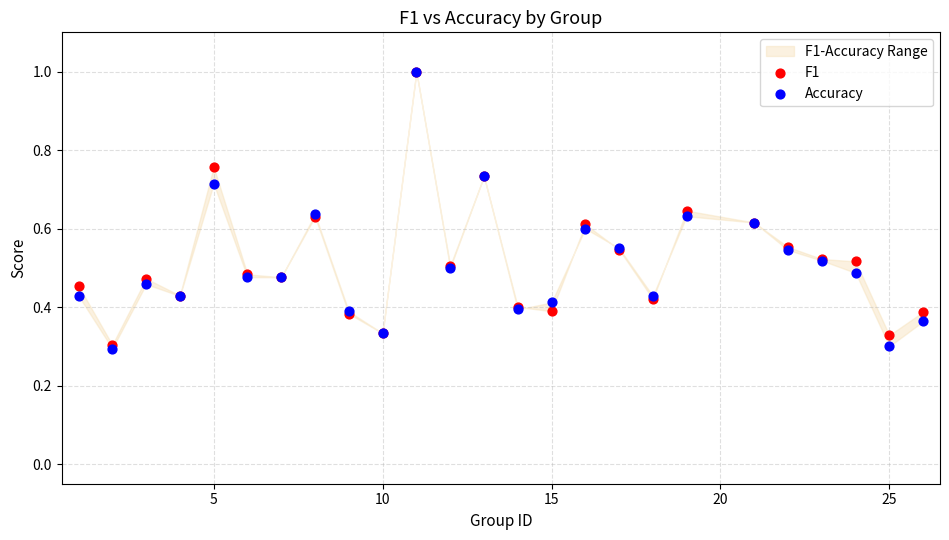

Which series has the widest spread of Y values?

Accuracy